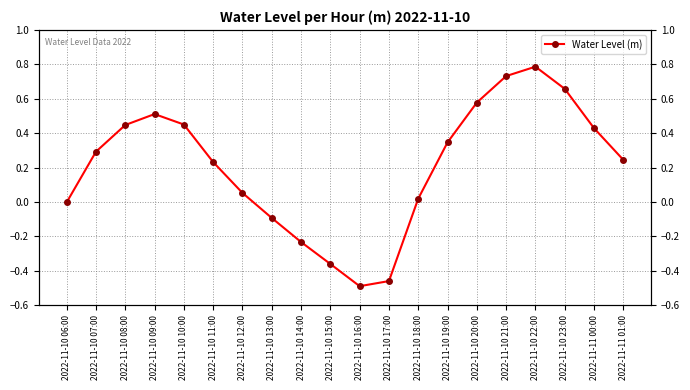

How many points are higher than both their immediate neighbors (excluding endpoints)?

2